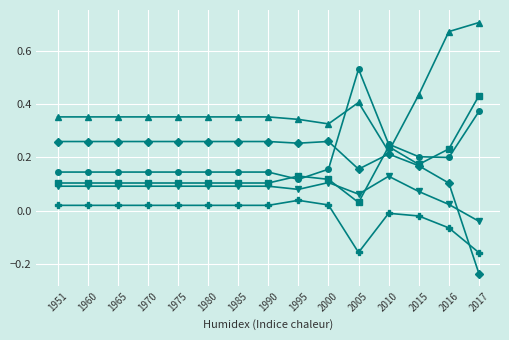

Which label corresponds to the largest value in the chart?

2017